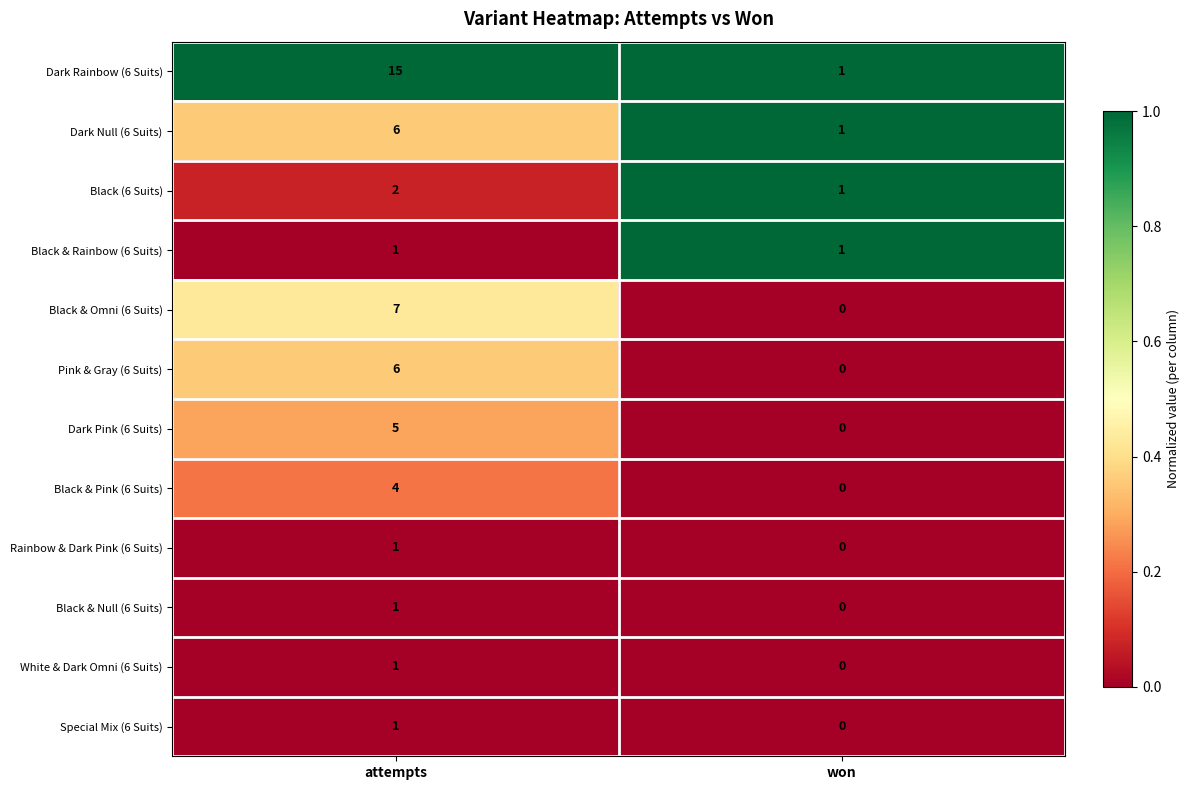

What is the sum of the Dark Null (6 Suits) values at won and attempts?

7